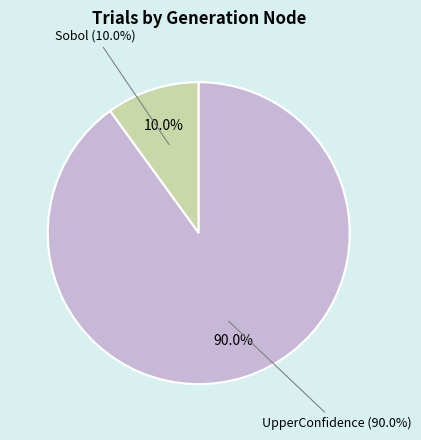

How many segments does this pie chart have?

2